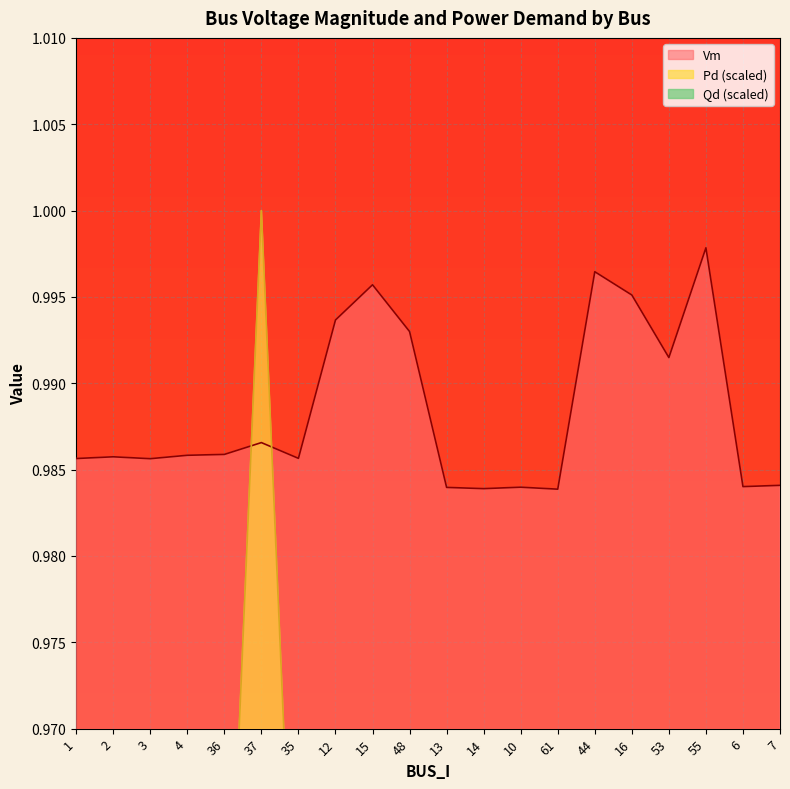

List the labels in order of Vm value, largest first.

55, 44, 15, 16, 12, 48, 53, 37, 36, 4, 2, 35, 1, 3, 7, 6, 10, 13, 14, 61